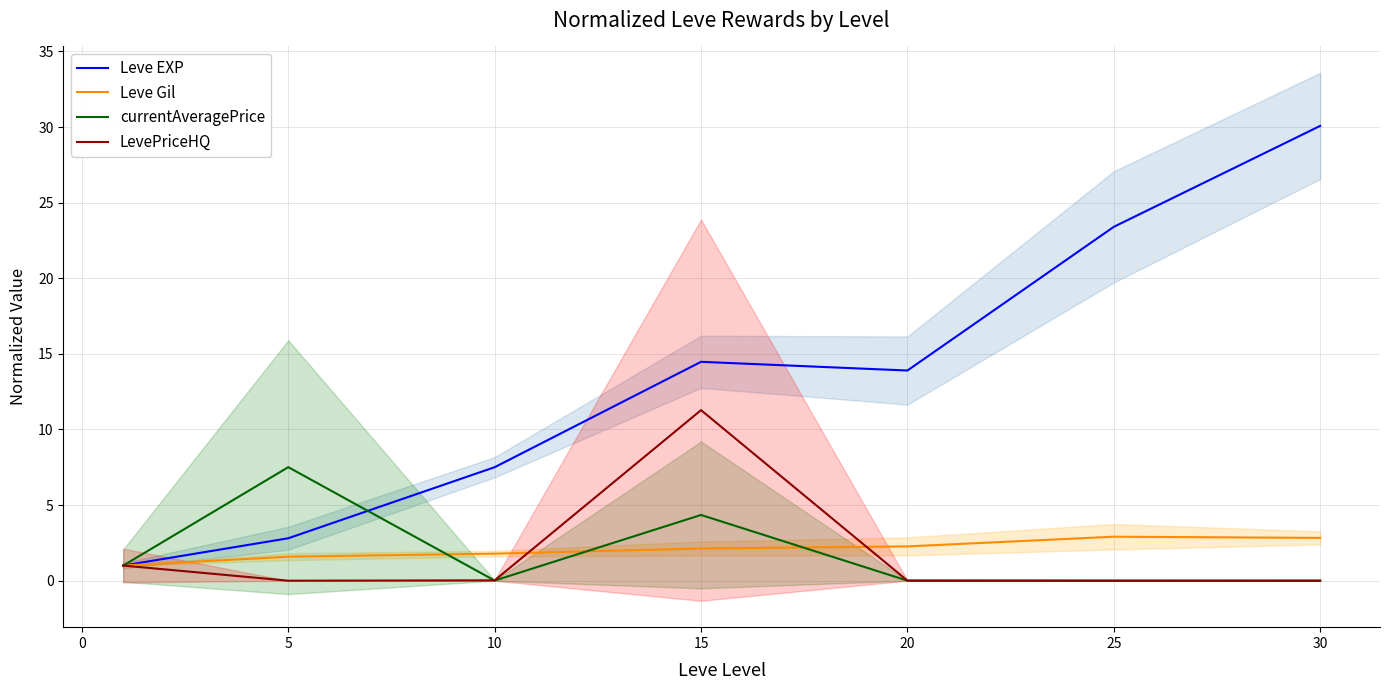

Count the number of categories in the chart.

7